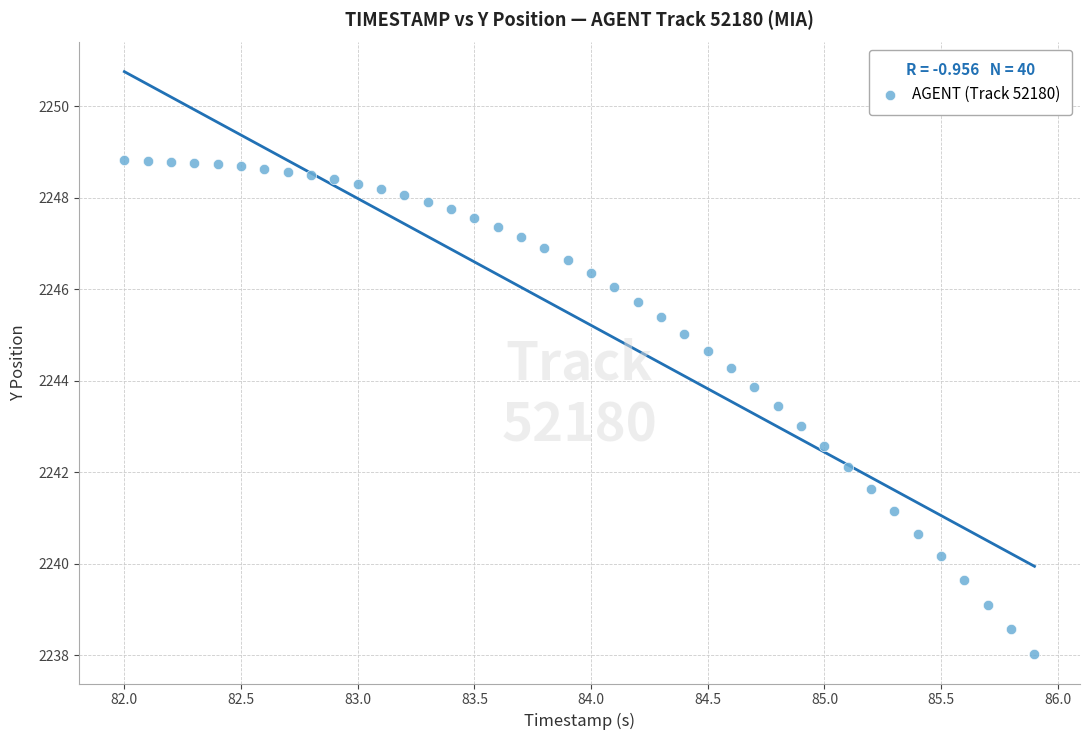

What is the range of Y values (max minus min)?

10.8